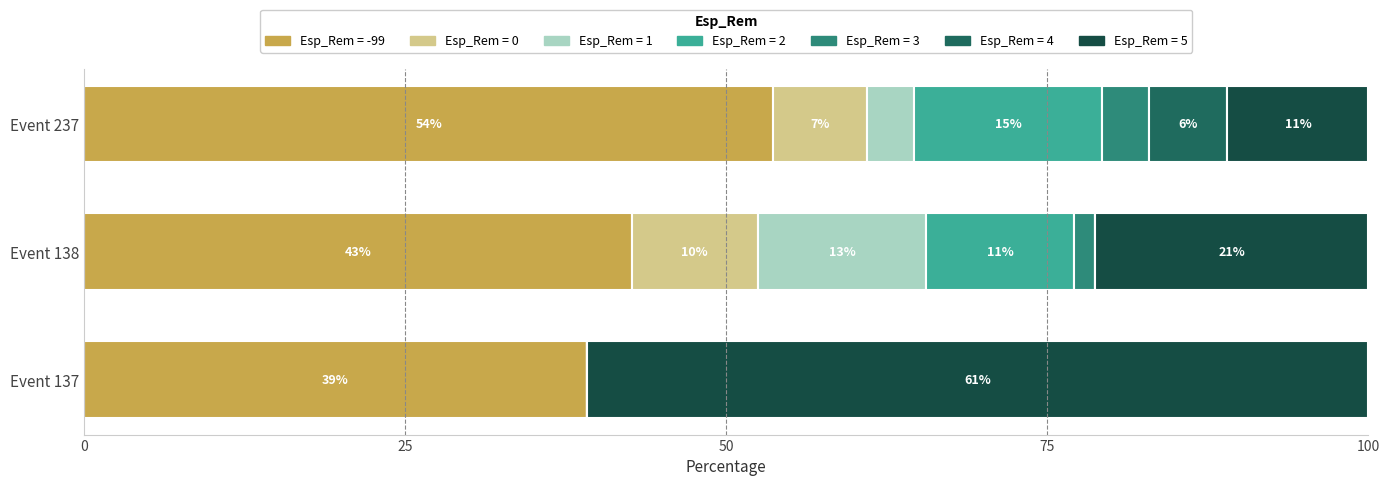

What are all the series names shown in the legend?

Esp_Rem = -99, Esp_Rem = 0, Esp_Rem = 1, Esp_Rem = 2, Esp_Rem = 3, Esp_Rem = 4, Esp_Rem = 5